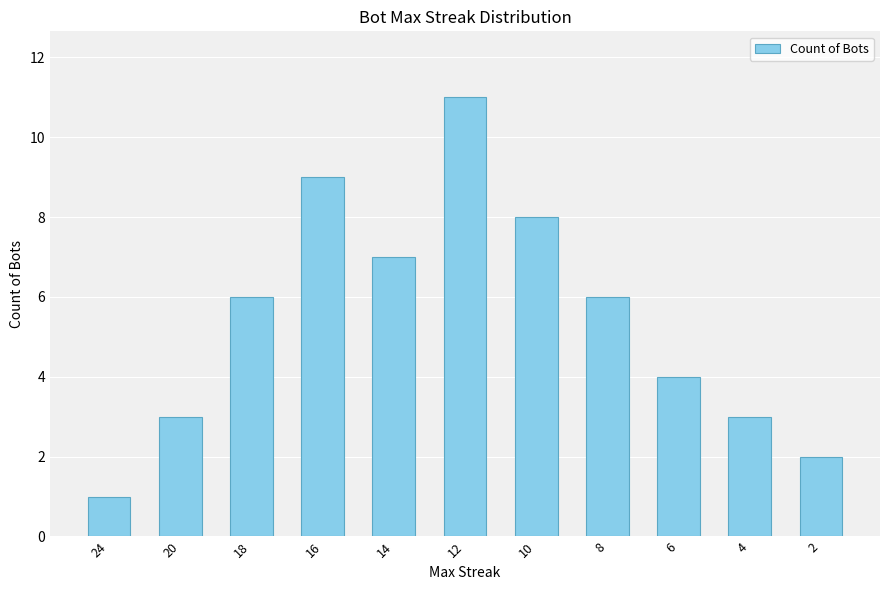

What is the sum of all values?

60